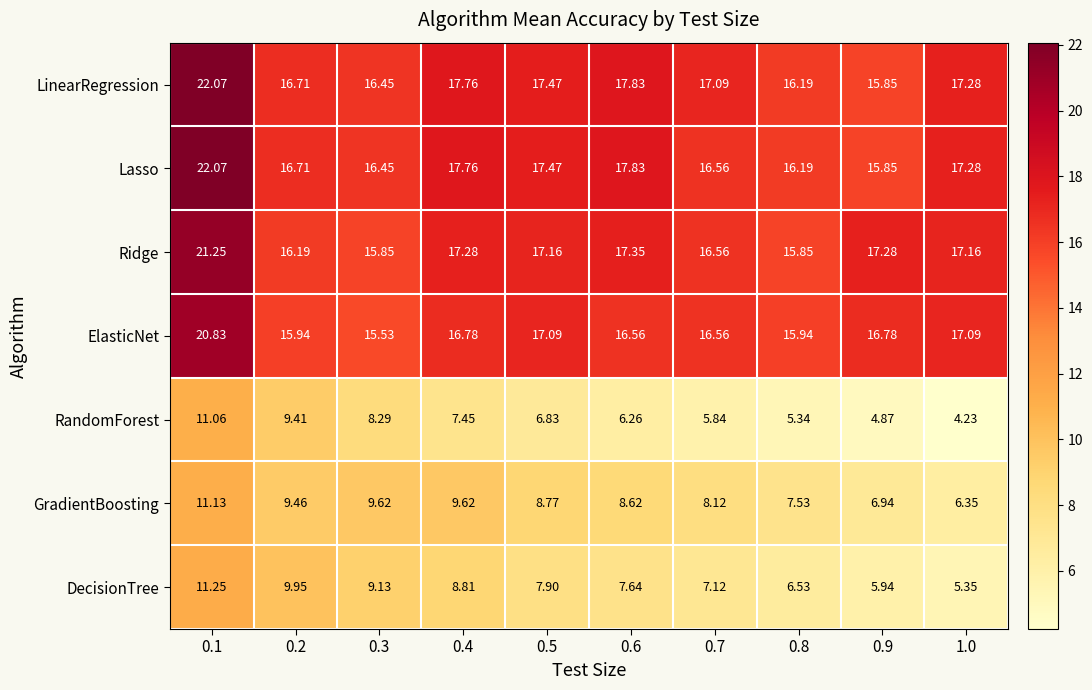

Which category has the highest value across all series?

0.1